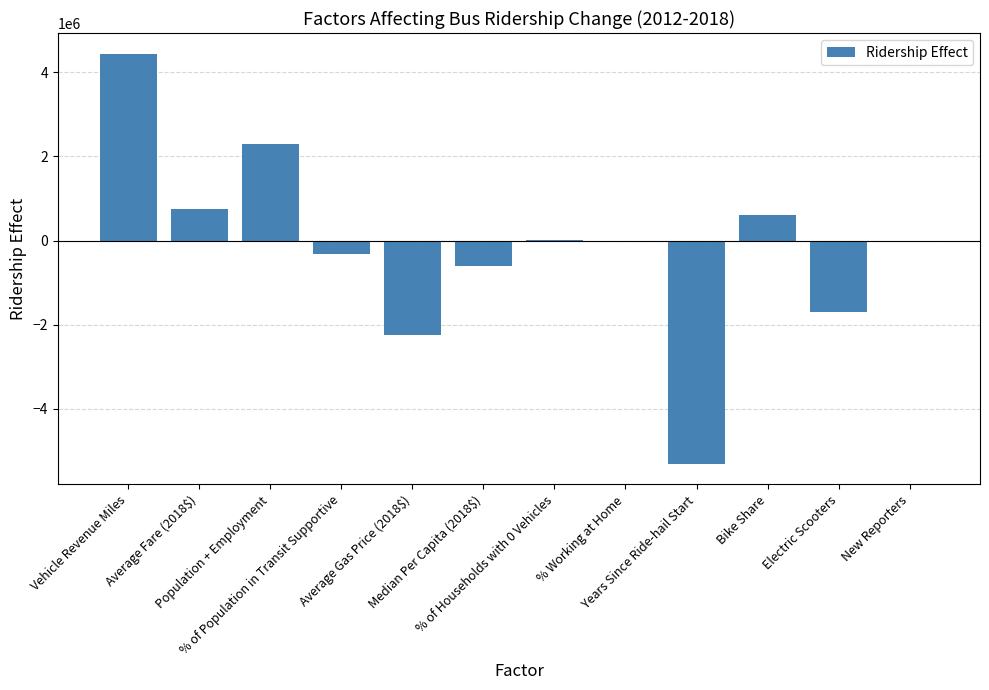

Count the number of data series in this chart.

1